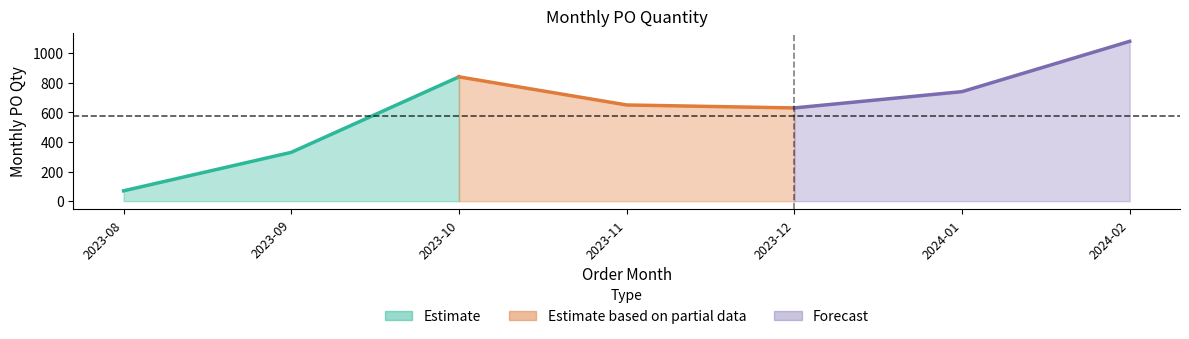

What is the value of the 2nd point from the left?

330